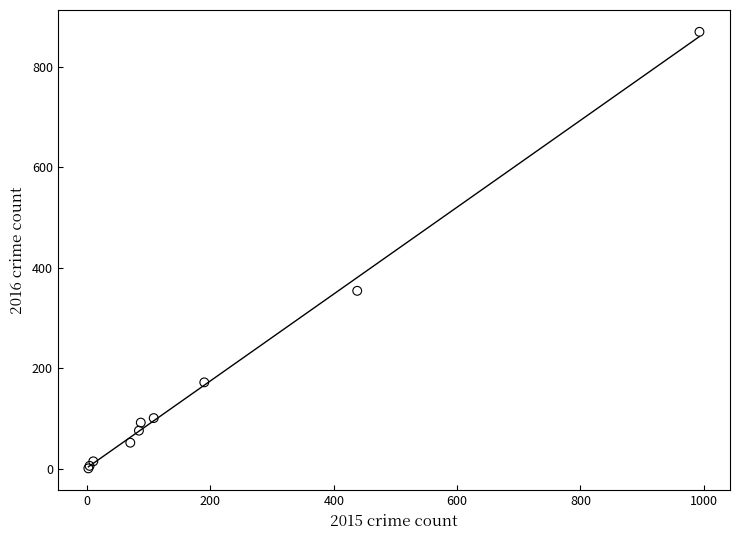

What Y value in the scatter plot is closest to 435?

354